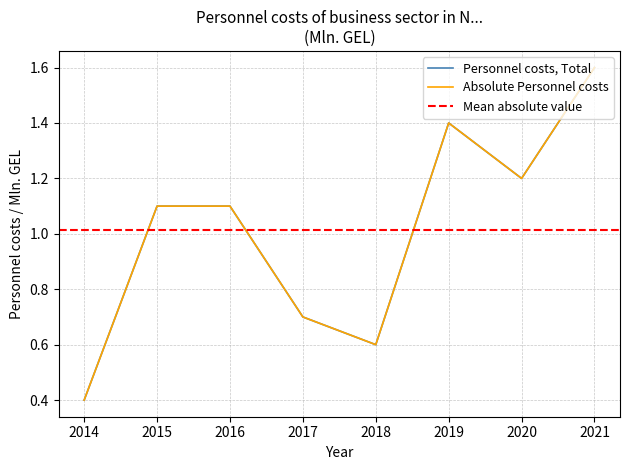

How many interior local peaks (higher than both neighbors) does the data have?

1